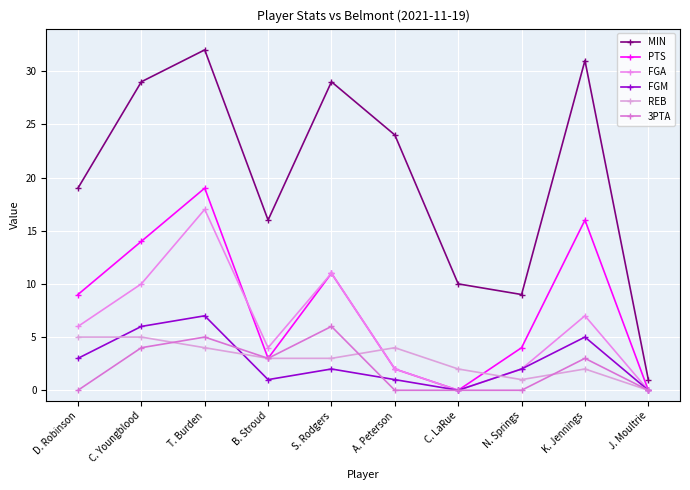

How many lines are shown in the chart?

6